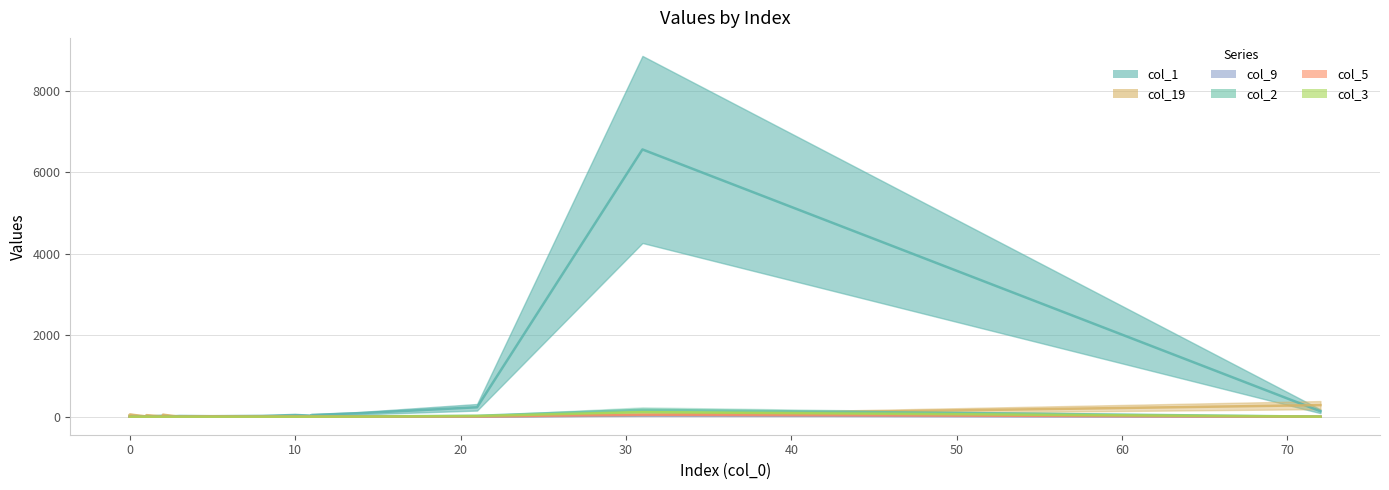

How many interior local valleys does the col_2 series have?

2